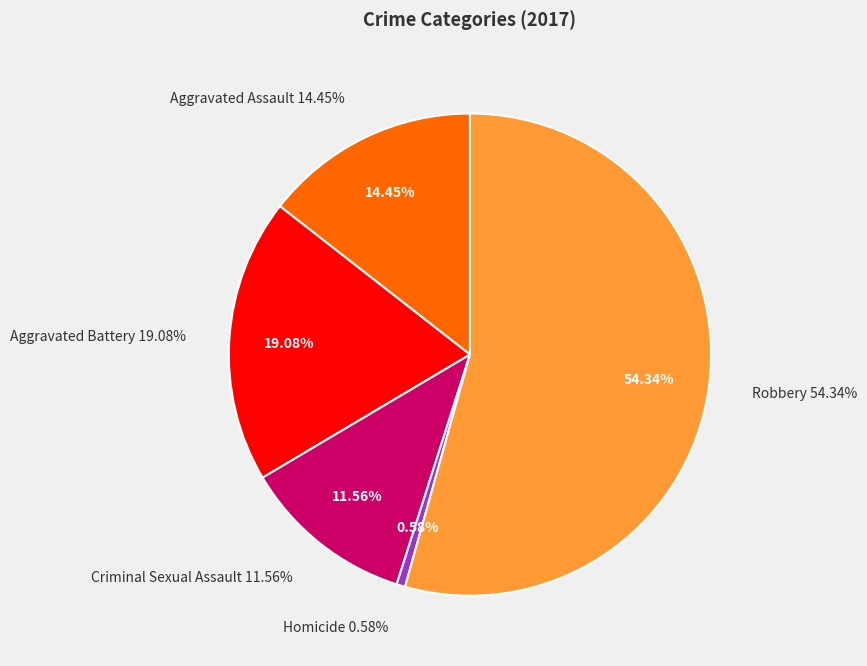

Combined, what portion of the pie is Aggravated Assault and Criminal Sexual Assault?

26.0%